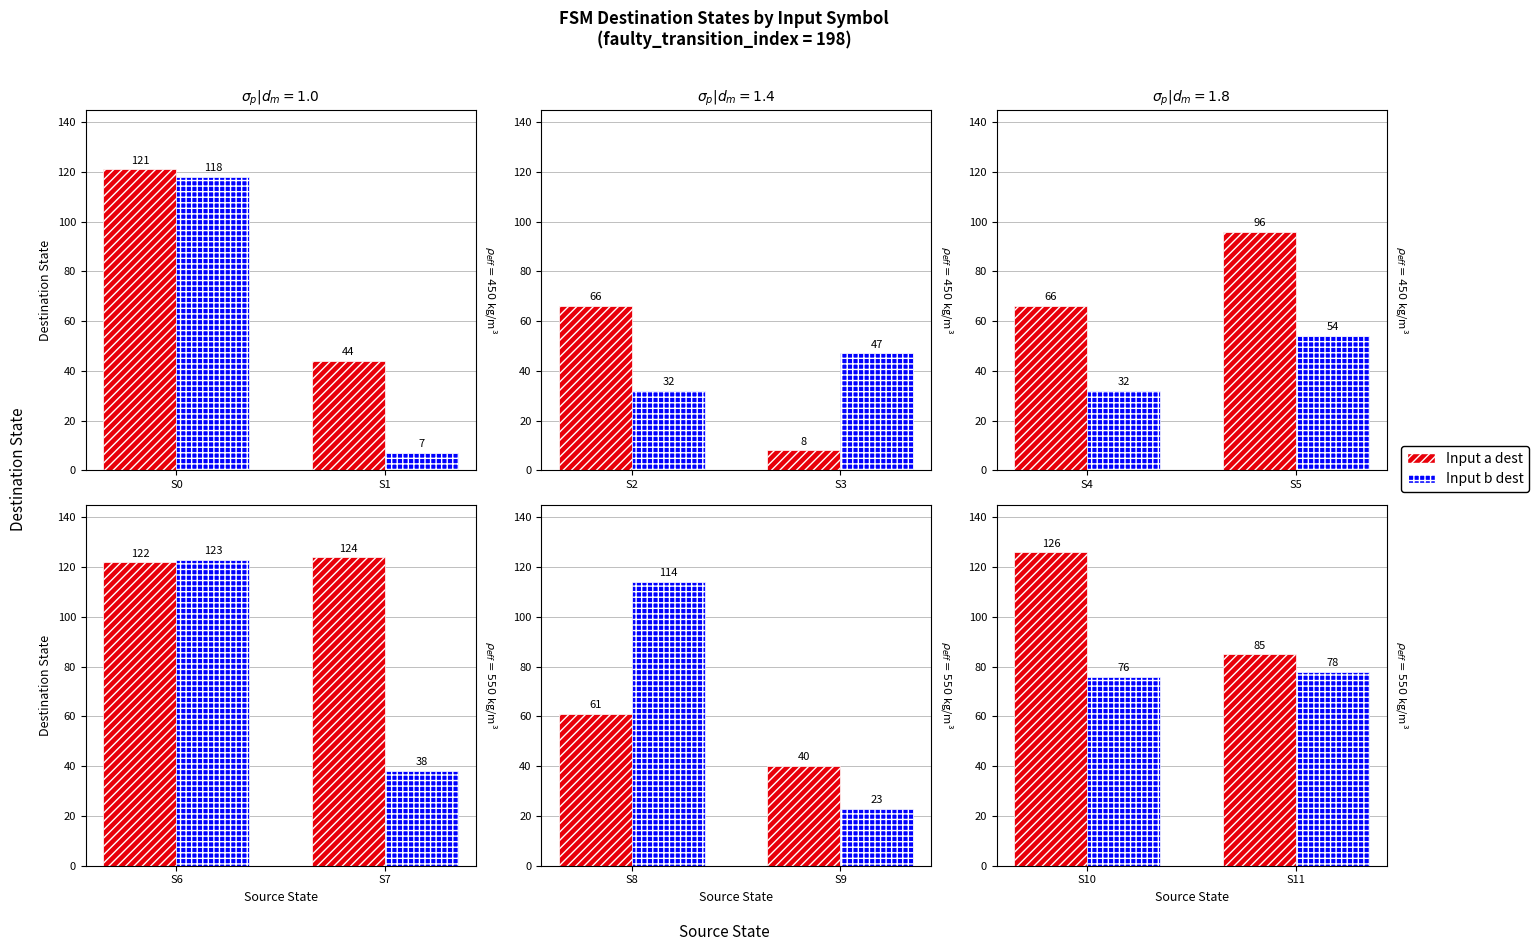

How many data points does each series have?

2